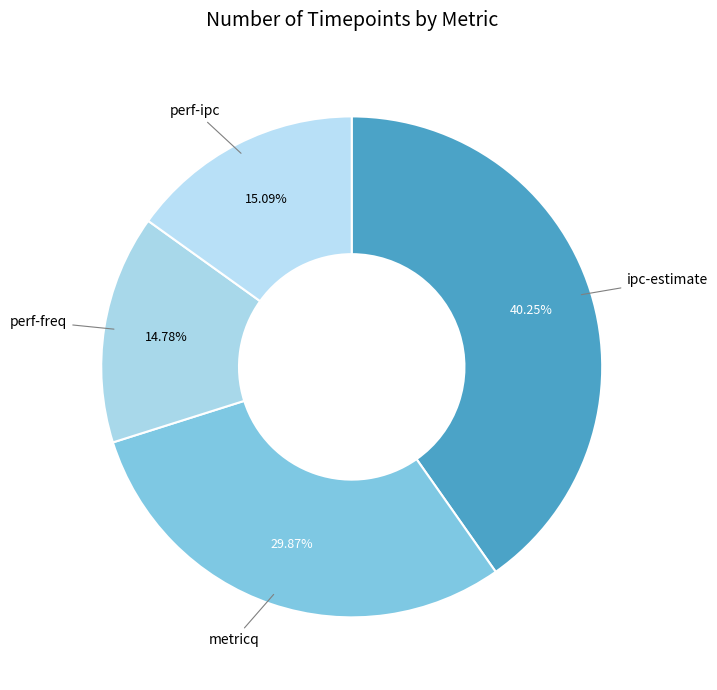

To the nearest percent, what is the difference between the perf-freq and metricq slice percentages?

15%